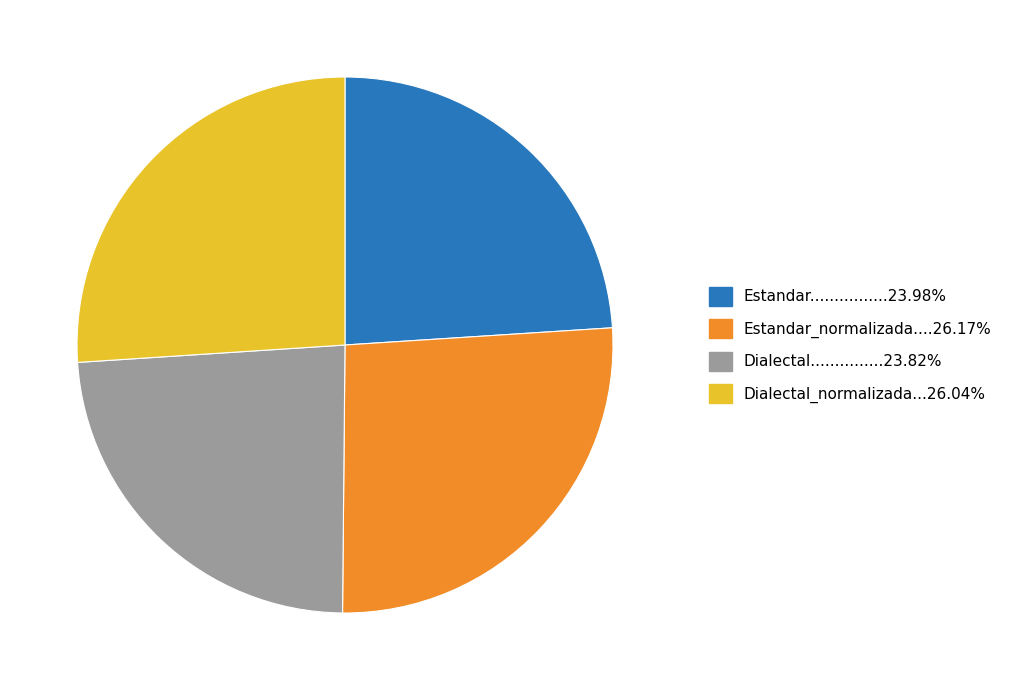

Does any single category account for the majority?

No